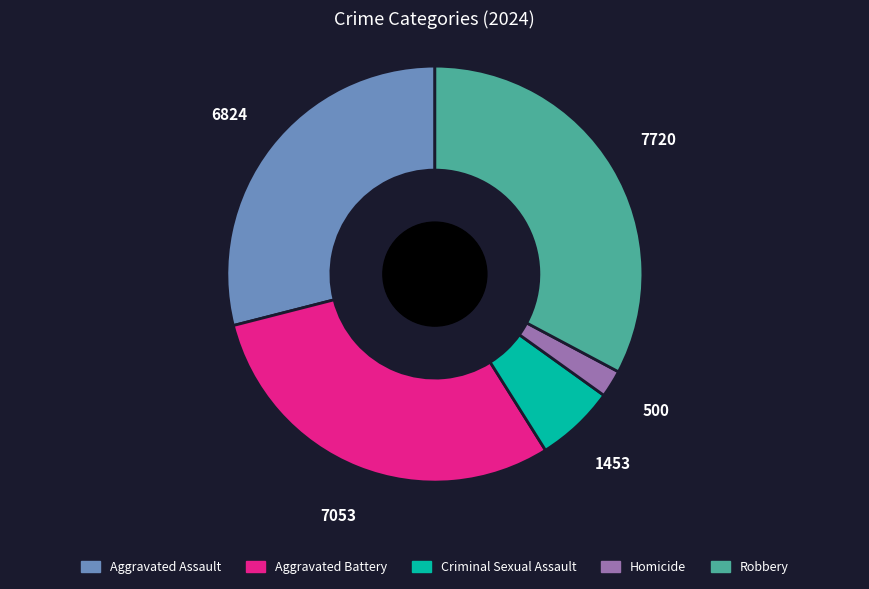

Which category has the biggest portion of the pie?

Robbery